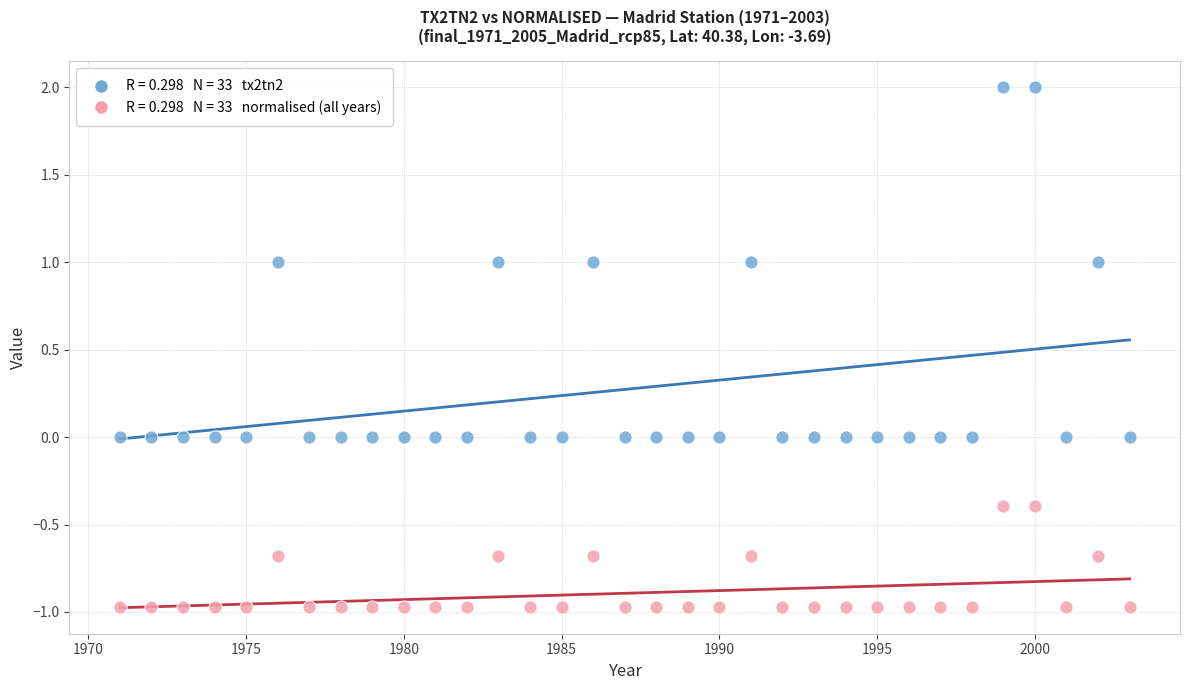

Across all data points, what is the range of Y values (max minus min)?

3.0